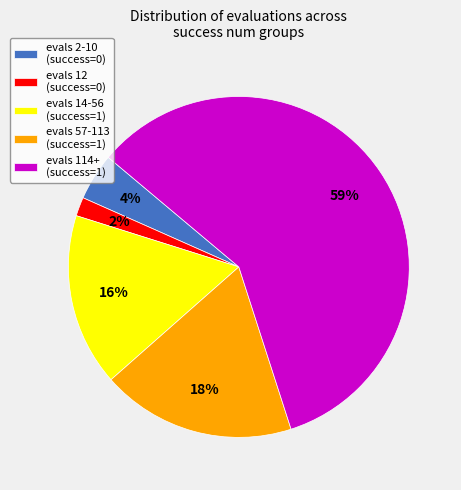

Is it true that evals 12 (success=0) is 14% of the pie?

False